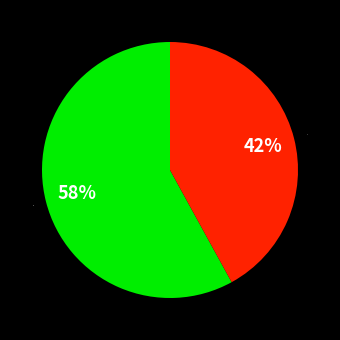

What is the ratio of the value at 0 to the value at 1?

1.4